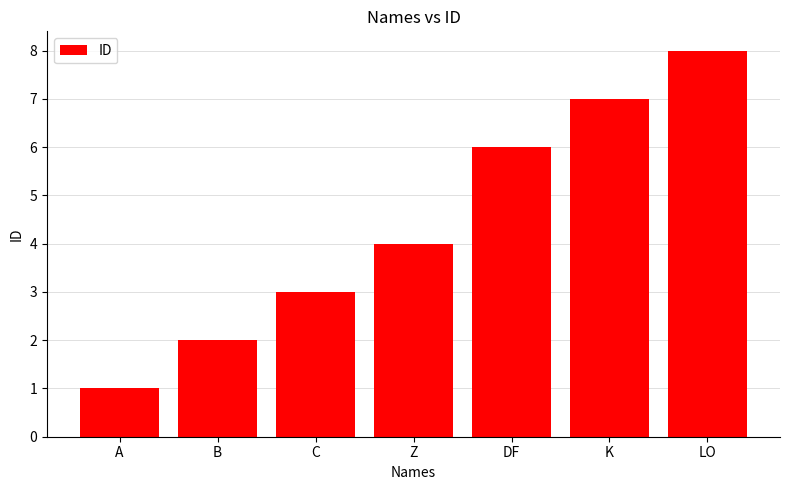

What is the label of the 1st bar from the right?

LO